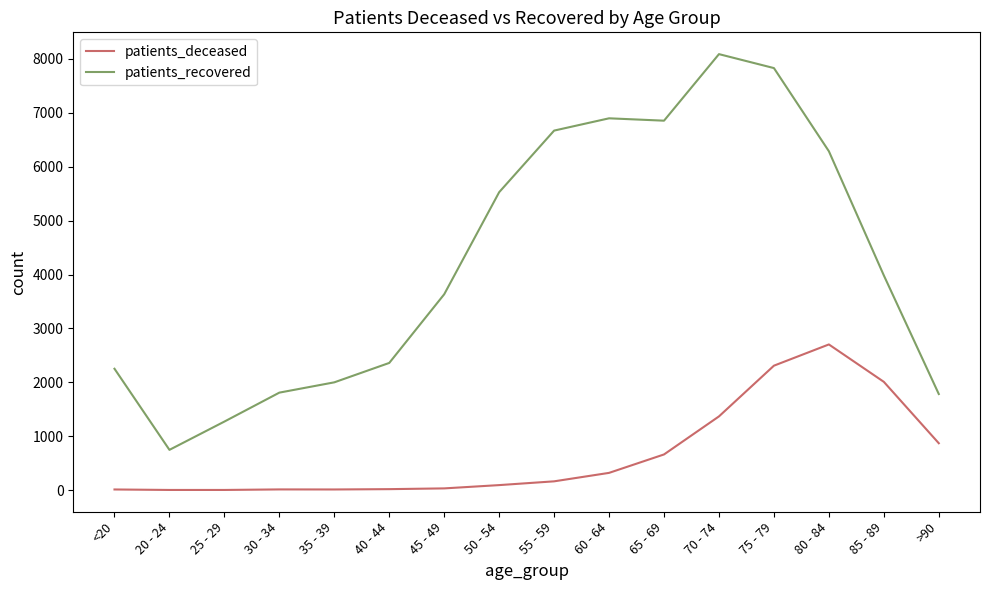

True or false: patients_deceased has a value of 320 at 60 - 64.

True